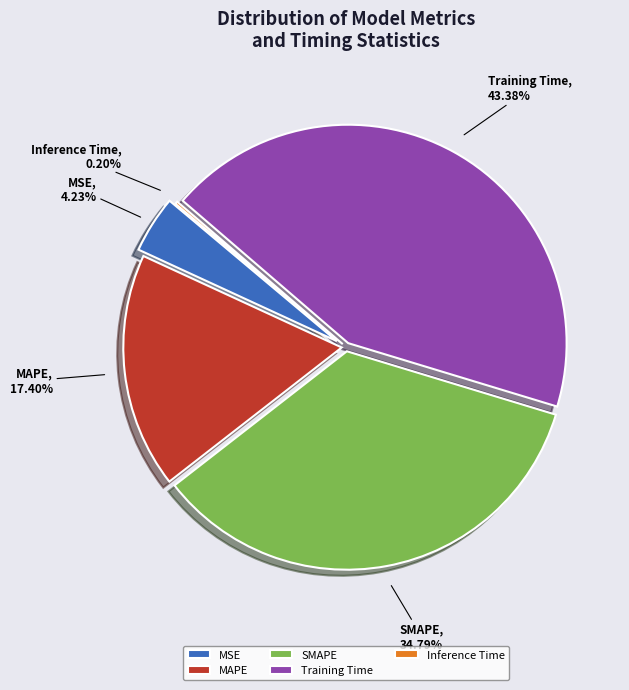

Which category has the smallest portion of the pie?

Inference Time